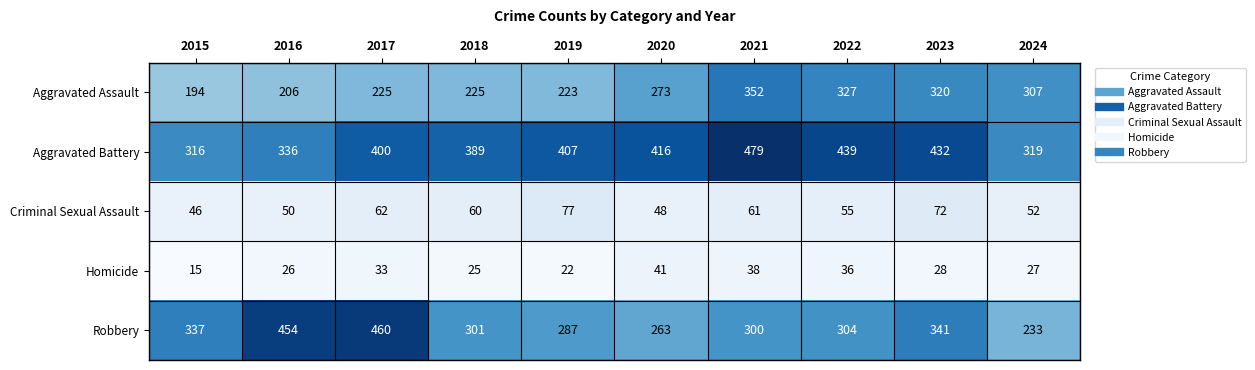

What is the difference between the highest and lowest values at 2018?

364